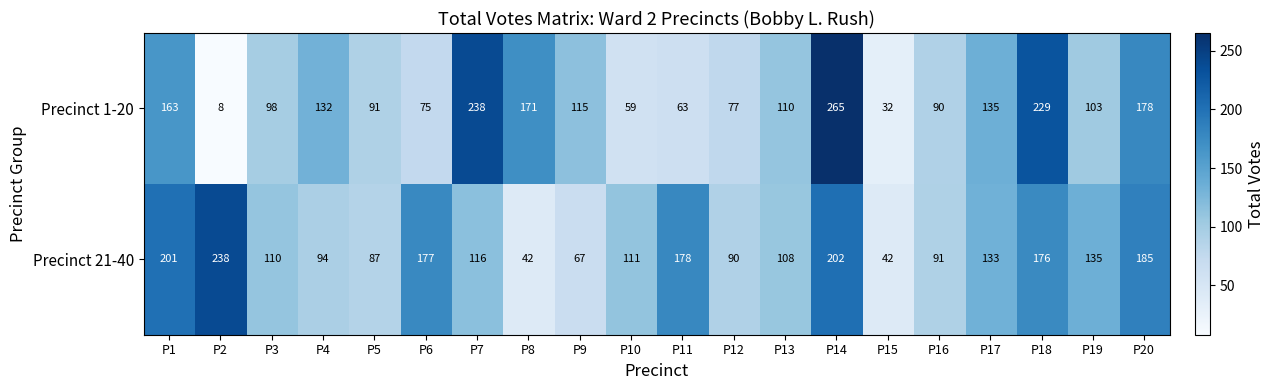

At which label is Precinct 1-20 closest to 136?

P17